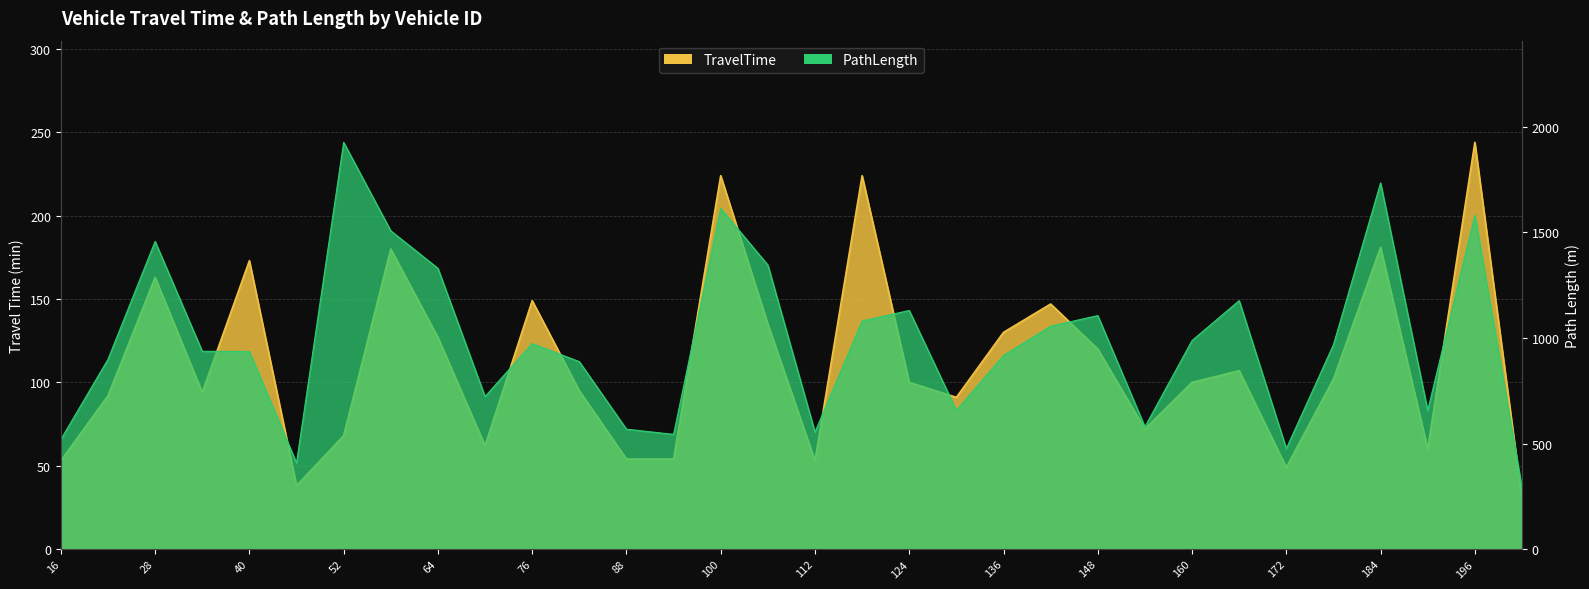

What is the approximate value of TravelTime at 46?

38.0